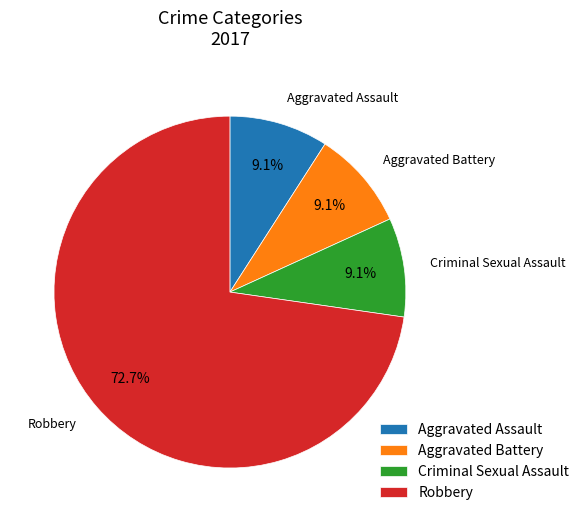

Which category has the biggest portion of the pie?

Robbery